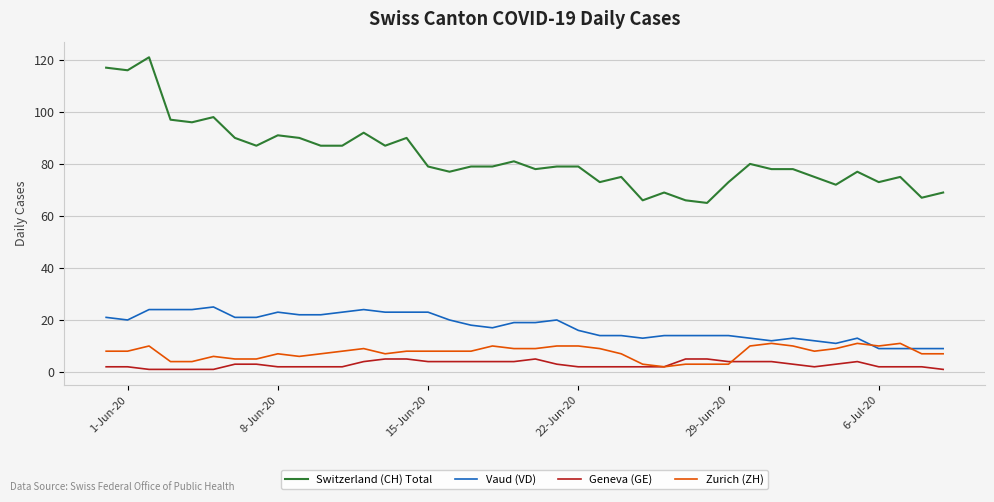

True or false: Switzerland (CH) Total and Zurich (ZH) cross at least once.

False